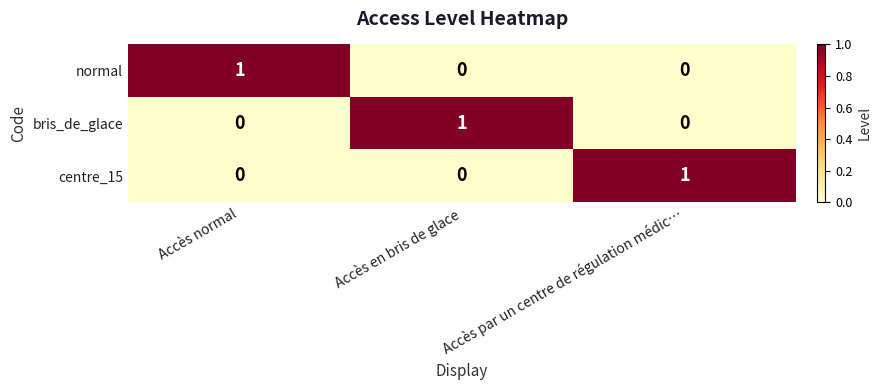

At how many categories does at least one series exceed 0?

3